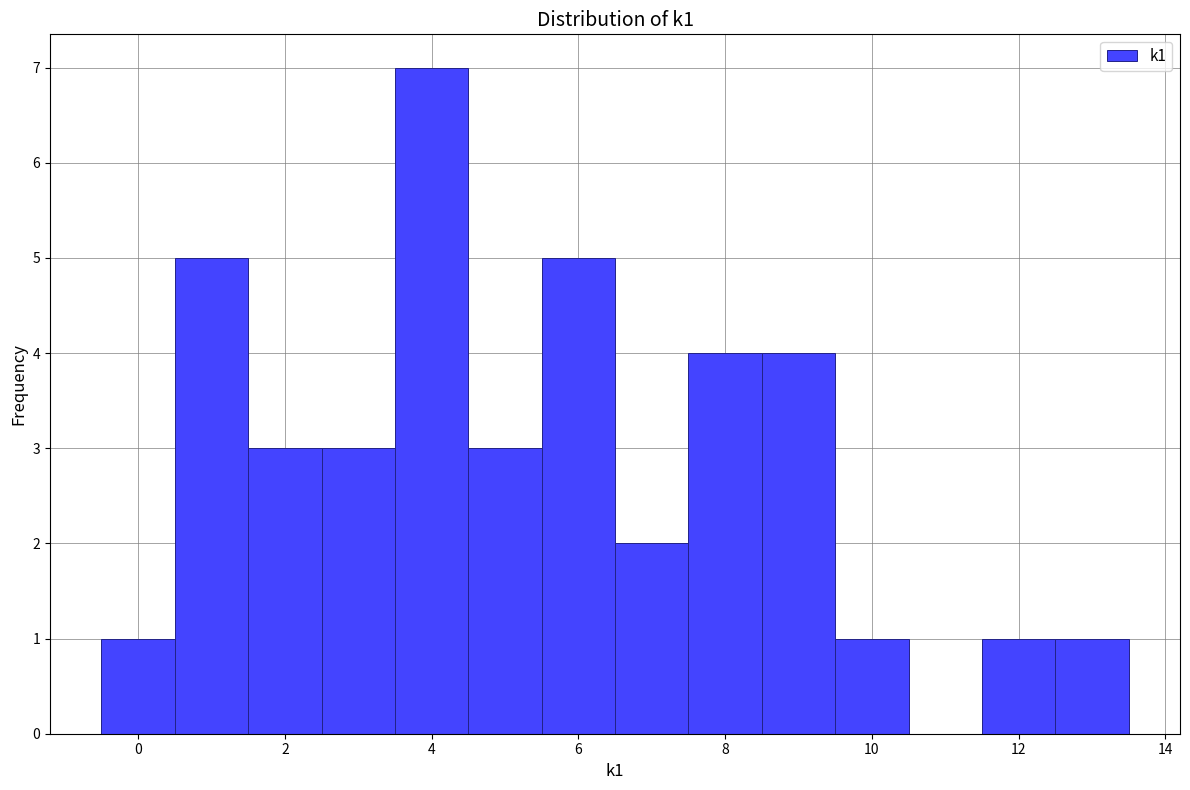

Reading left to right, transcribe this chart: for each bar, give the range it covers on the x-axis and its height. Neither the bar edges nor the heights are printed on the chart, so give them approximately, as read against the axes.

-0.5 to 0.5: 1
0.5 to 1.5: 5
1.5 to 2.5: 3
2.5 to 3.5: 3
3.5 to 4.5: 7
4.5 to 5.5: 3
5.5 to 6.5: 5
6.5 to 7.5: 2
7.5 to 8.5: 4
8.5 to 9.5: 4
9.5 to 10.5: 1
10.5 to 11.5: 0
11.5 to 12.5: 1
12.5 to 13.5: 1